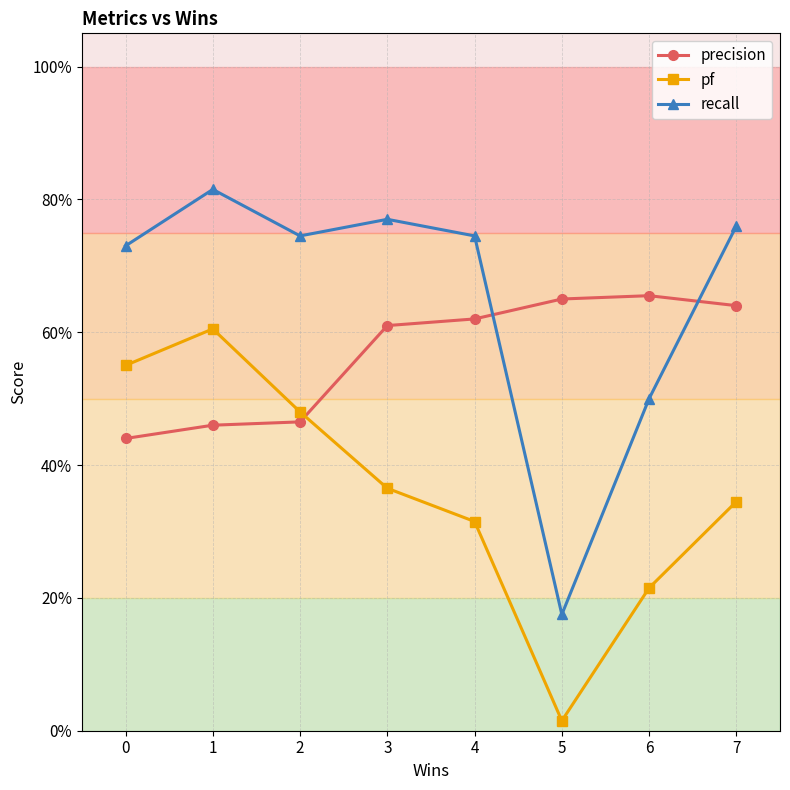

Rank the series by their maximum value, from highest to lowest.

recall, precision, pf